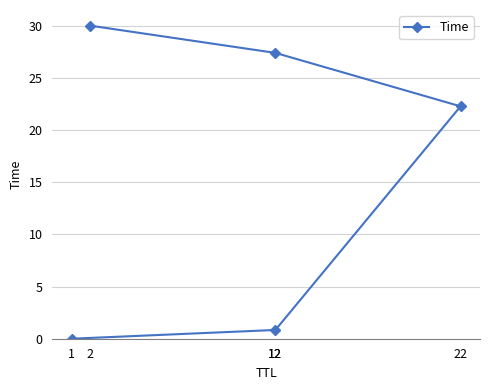

How many data points does each series have?

5